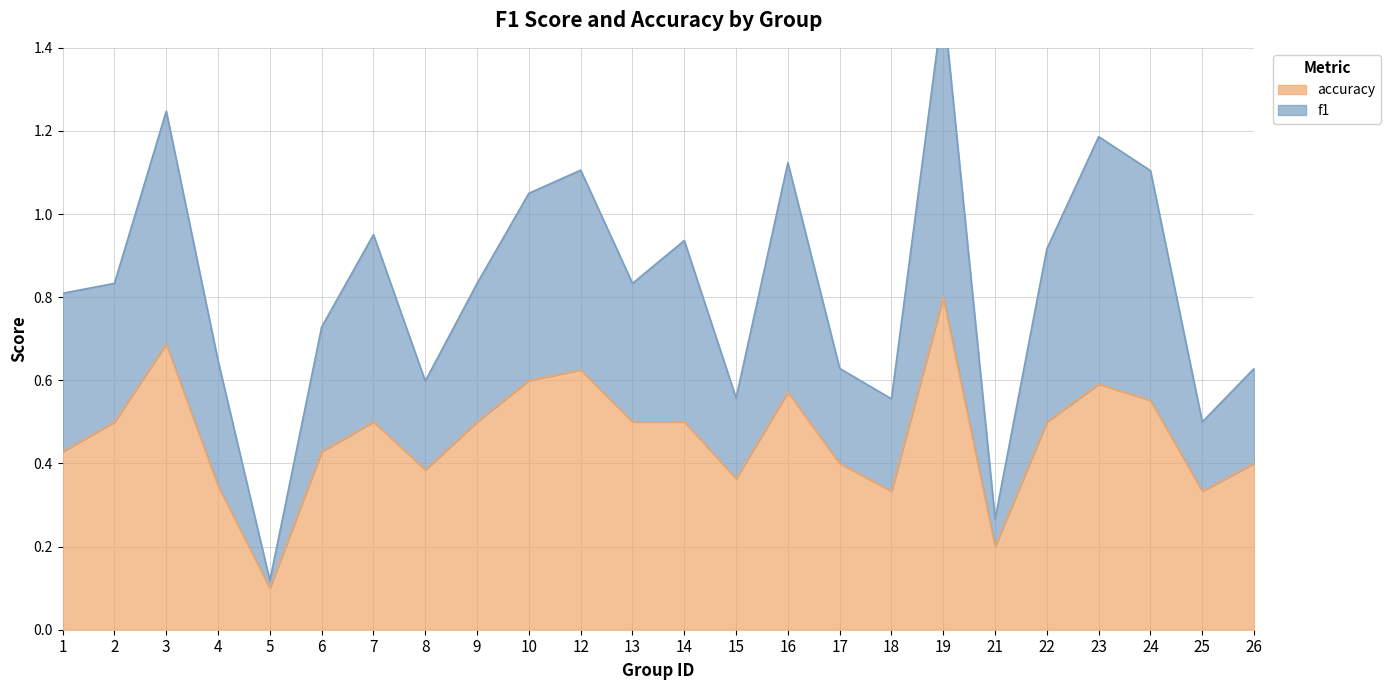

The value of accuracy at 4 is 0.3. True or false?

True